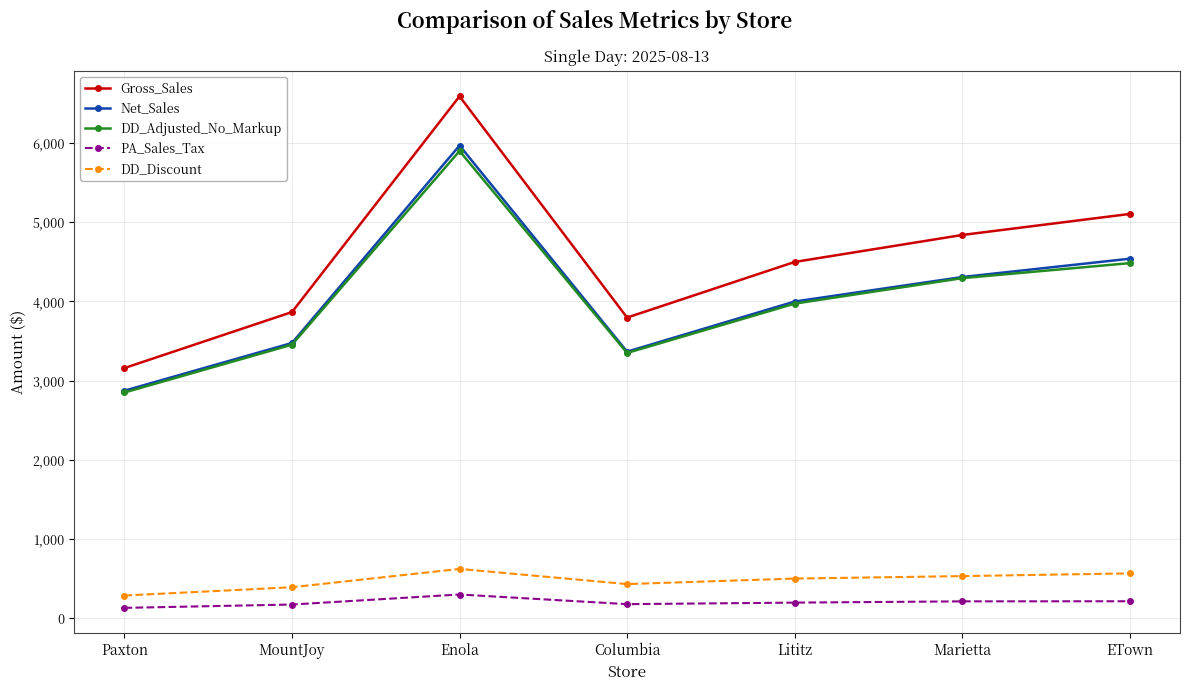

List the series in order of their peak value, highest first.

Gross_Sales, Net_Sales, DD_Adjusted_No_Markup, DD_Discount, PA_Sales_Tax